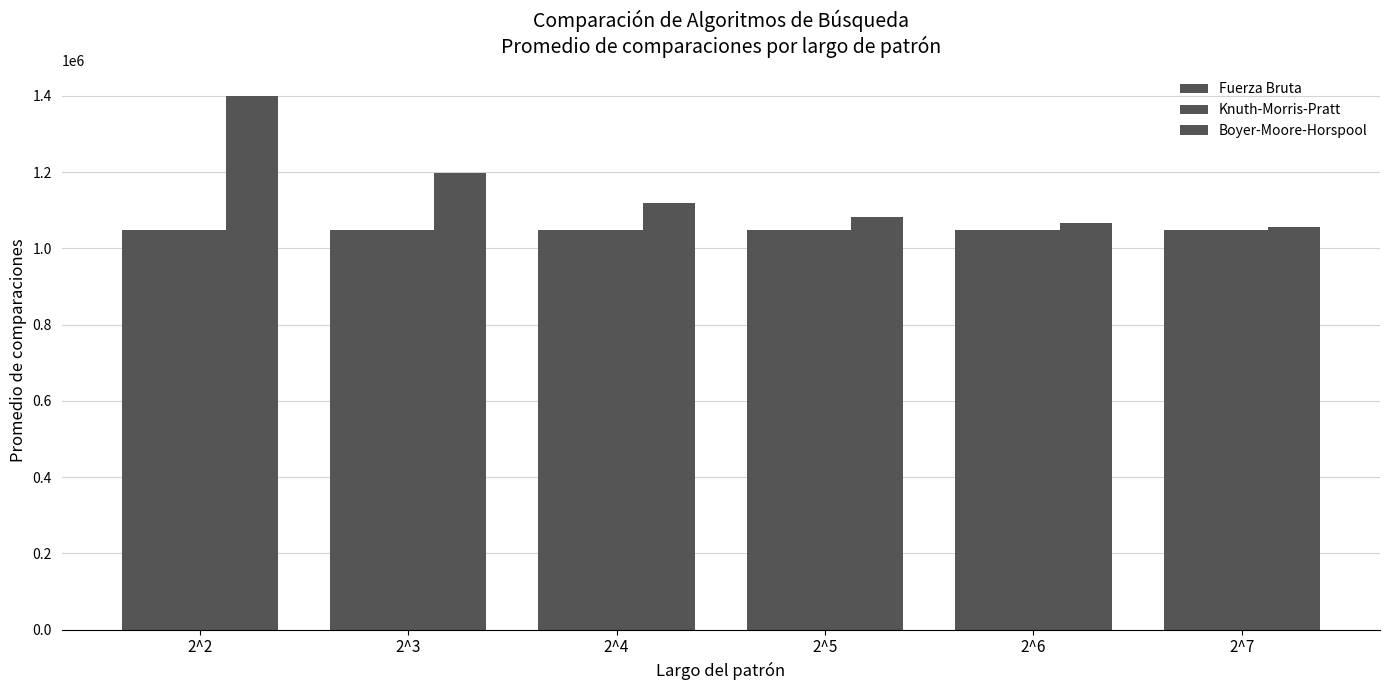

What is the total value across all series at 2^4?

3215632